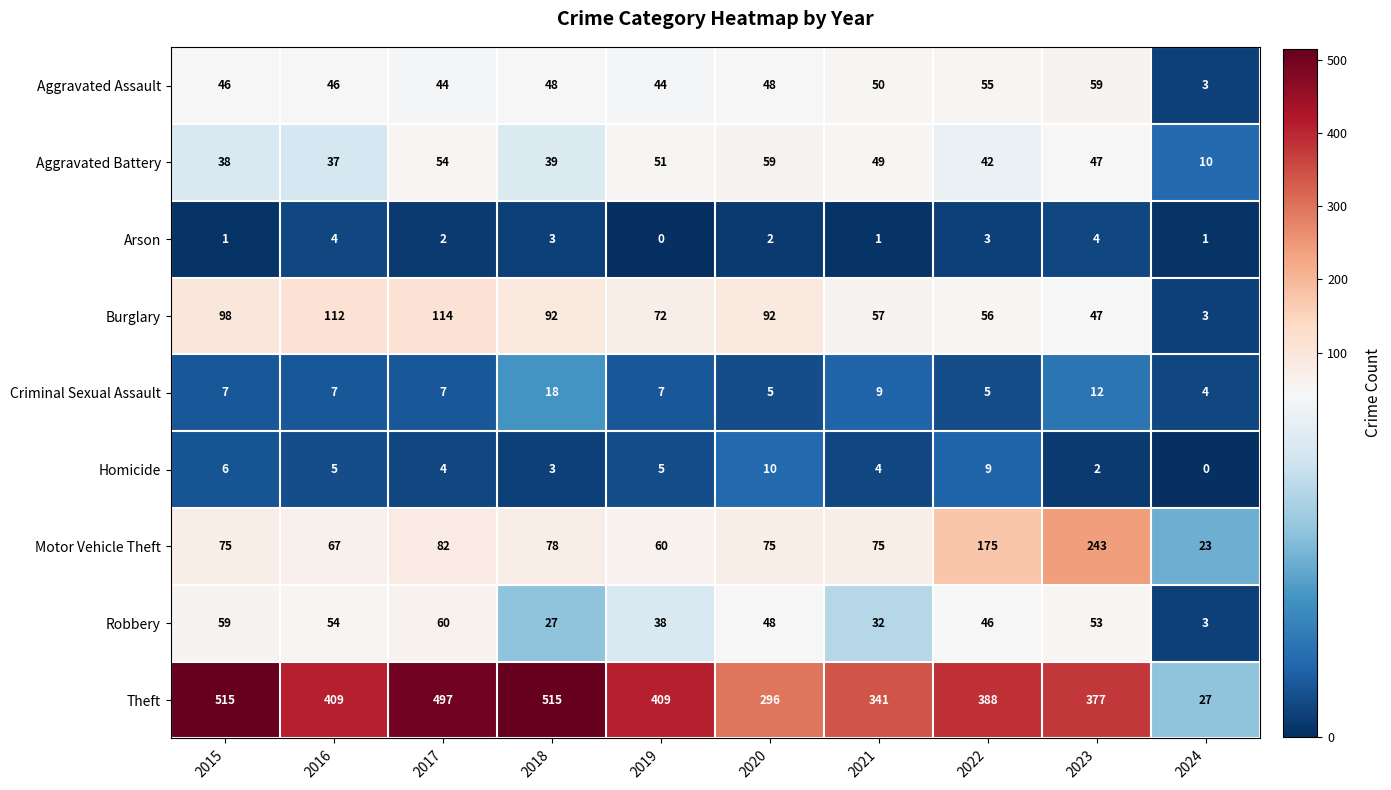

Where is Aggravated Battery nearest to the value 34?

2016